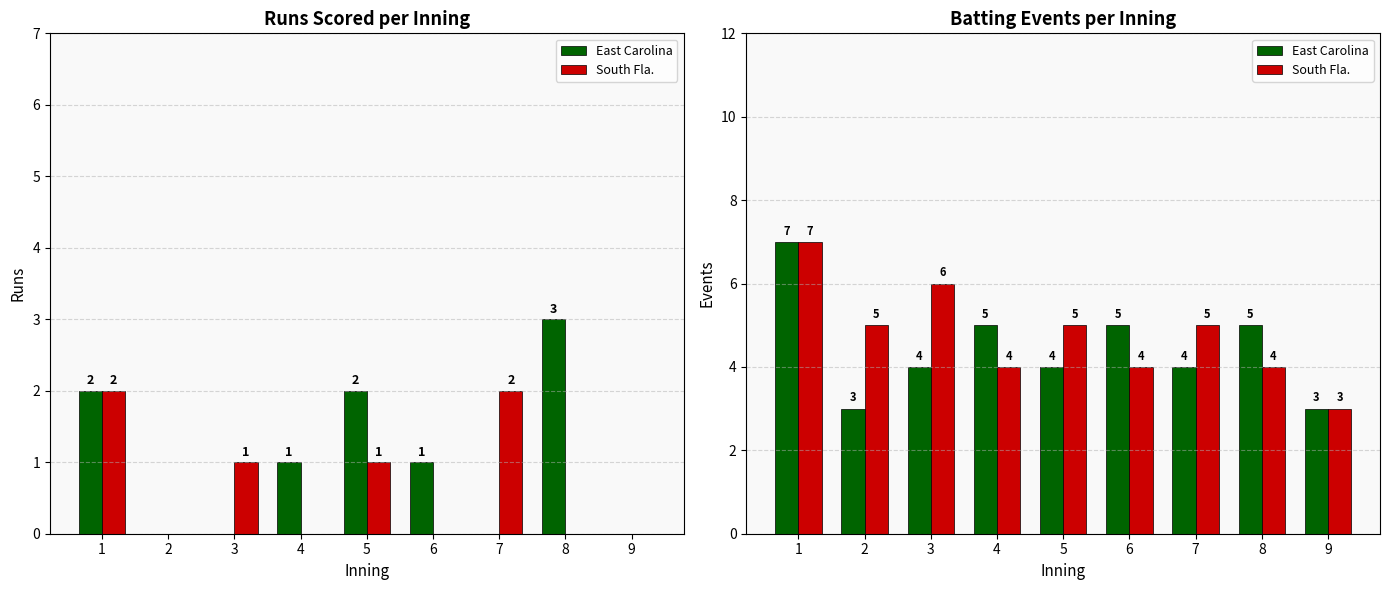

Between 7 and 4, which is larger?

4